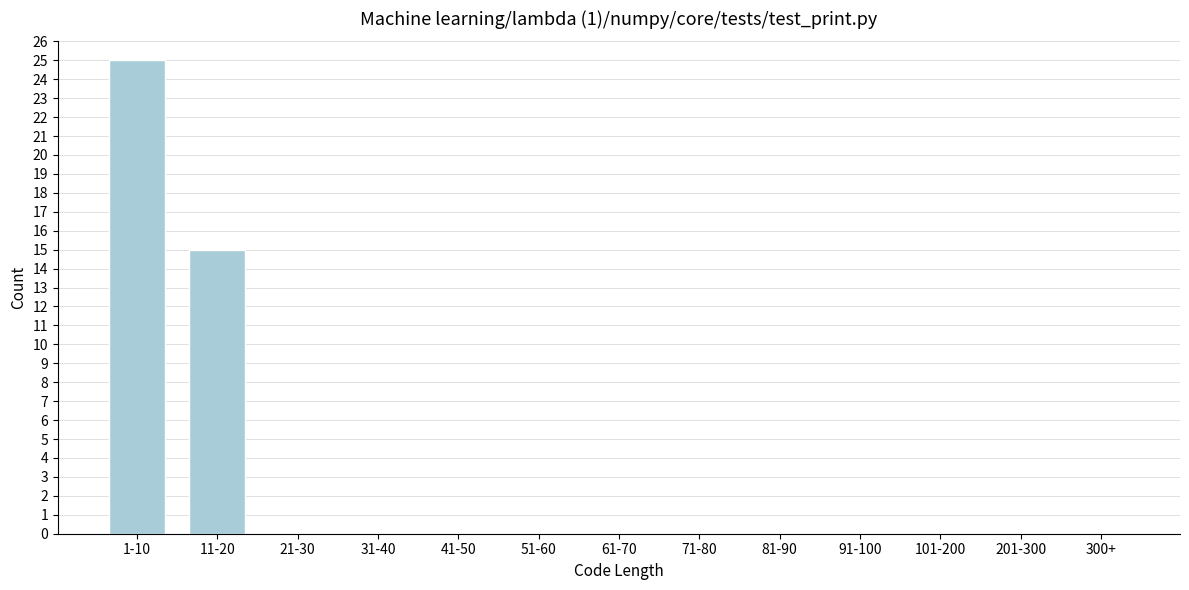

Reading left to right, transcribe all the data shown in this chart.

1-10=25	11-20=15	21-30=0	31-40=0	41-50=0	51-60=0	61-70=0	71-80=0	81-90=0	91-100=0	101-200=0	201-300=0	300+=0